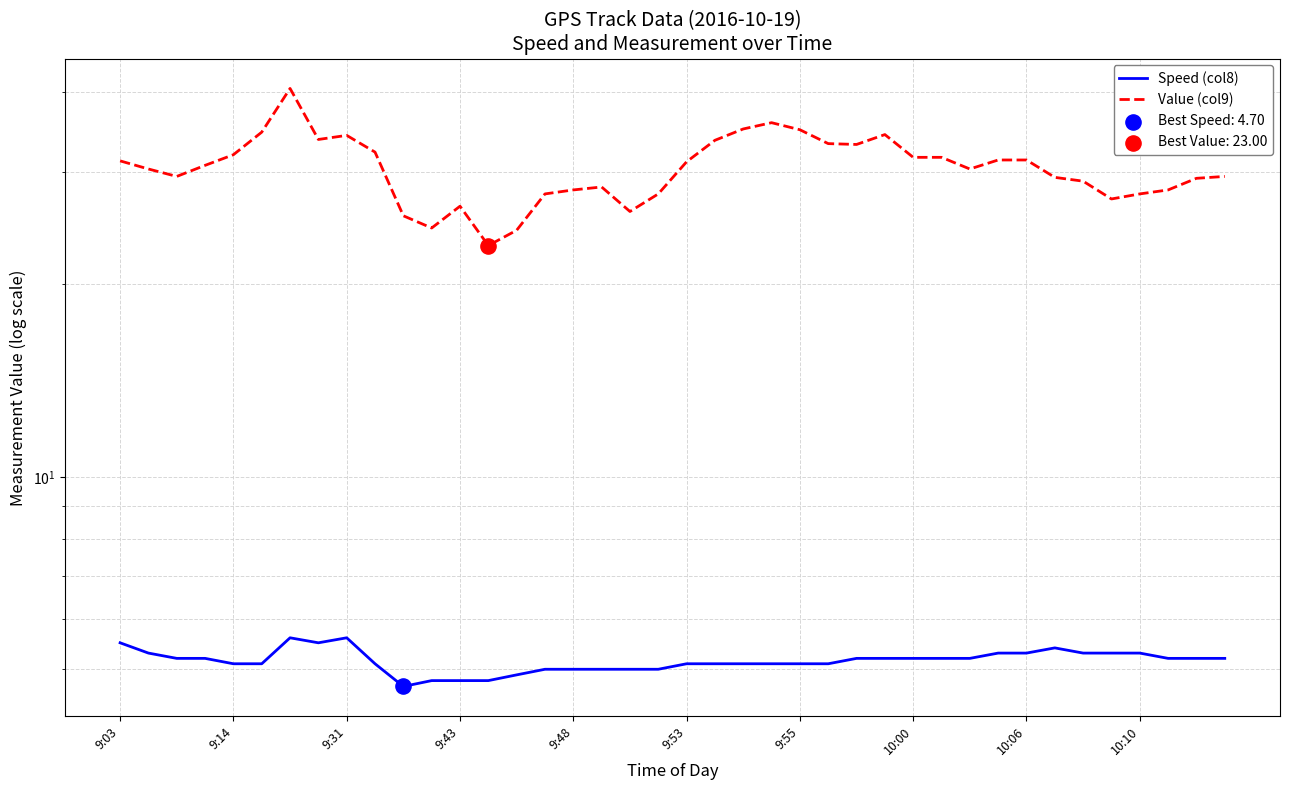

Which series has the largest Y range (max minus min)?

Value (col9)